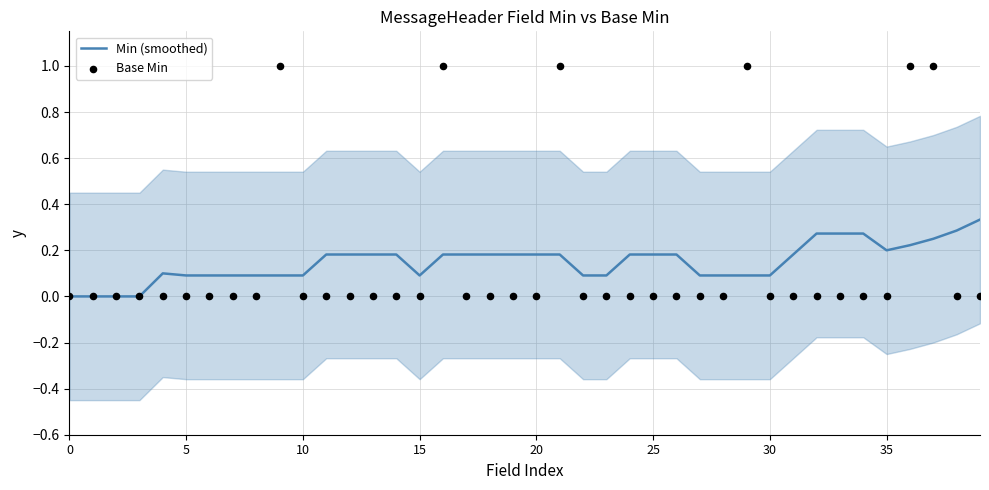

At how many categories does at least one series exceed 0?

36